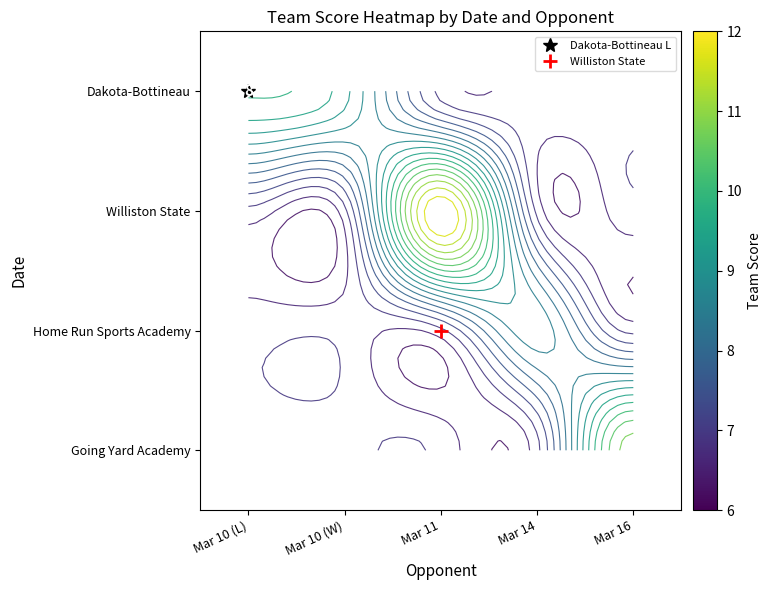

At how many categories does at least one series exceed 9?

2